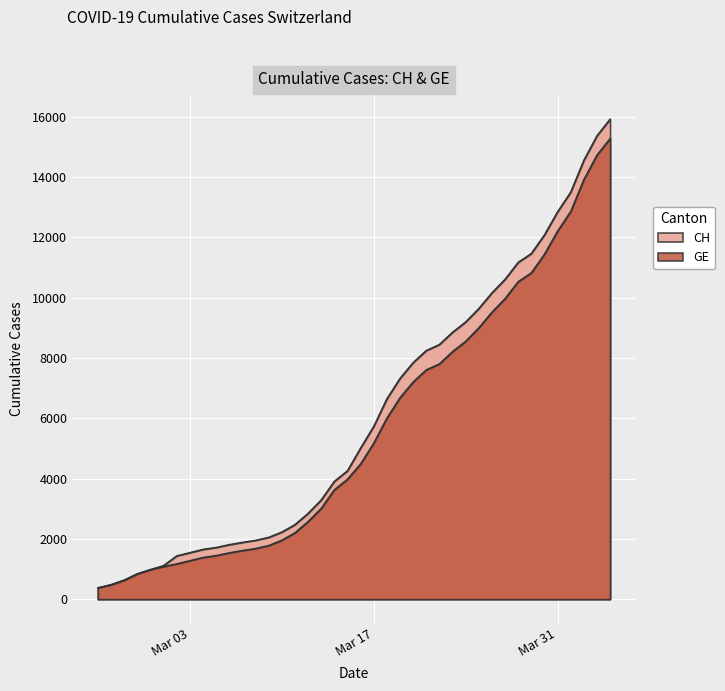

What is the spread (max minus min) of values at 2020-03-19?

642